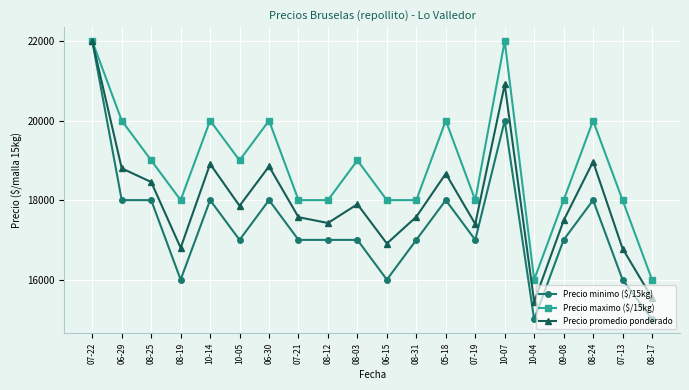

What position from the left is 08-31?

12